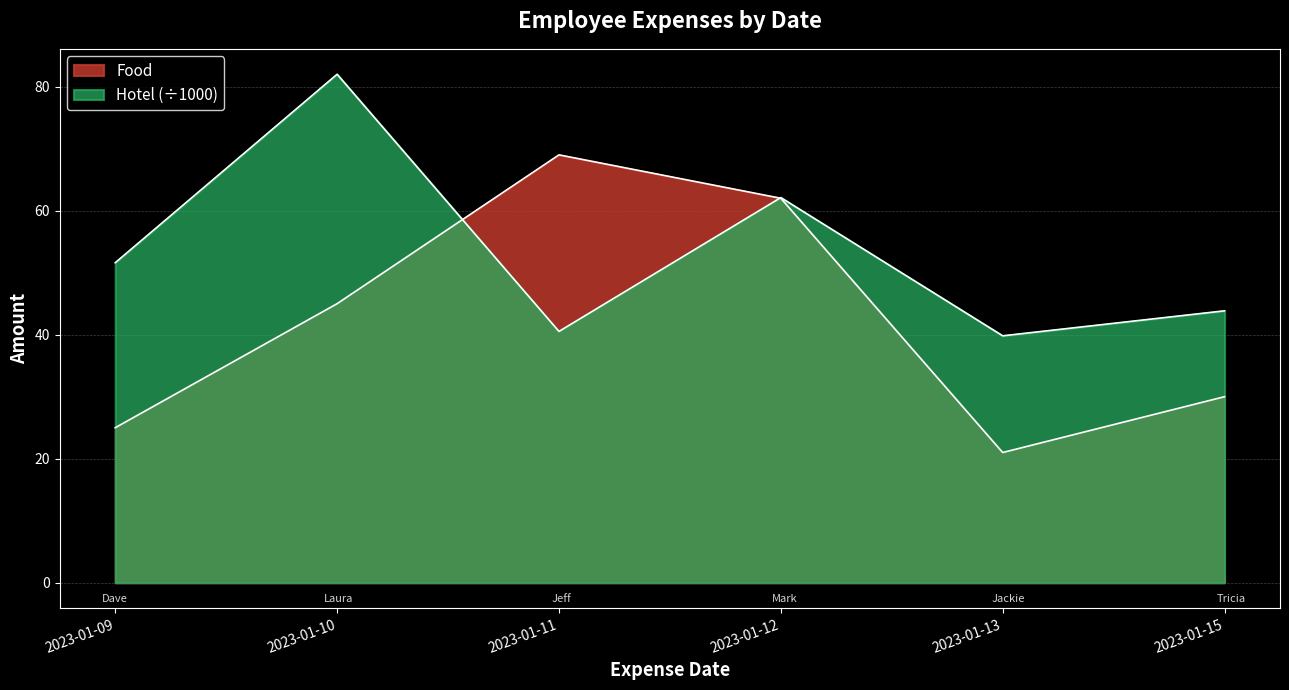

Rank the series by their average value, from lowest to highest.

Food, Hotel